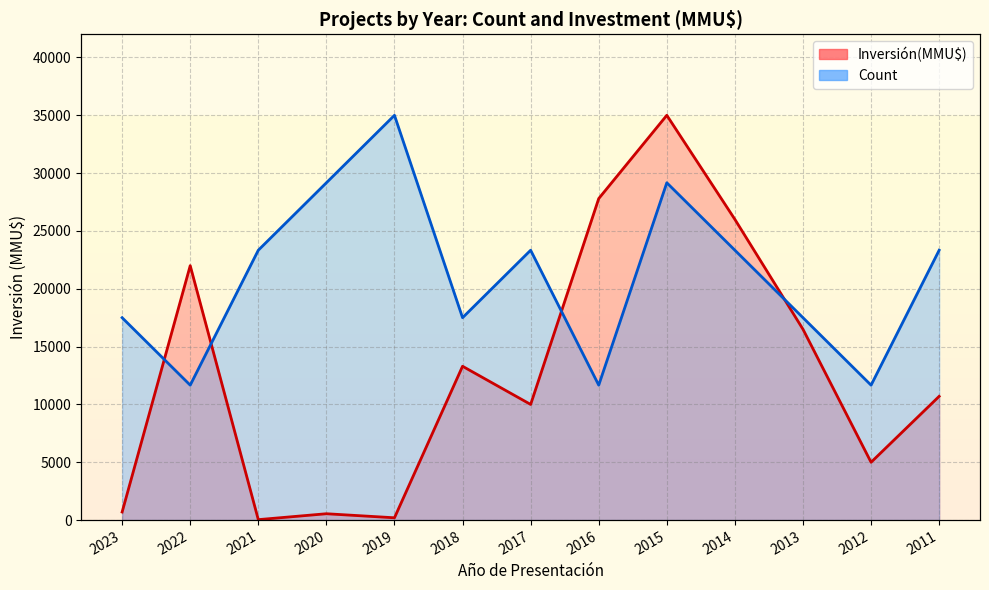

What is the spread (max minus min) of values at 2023?

16800.0